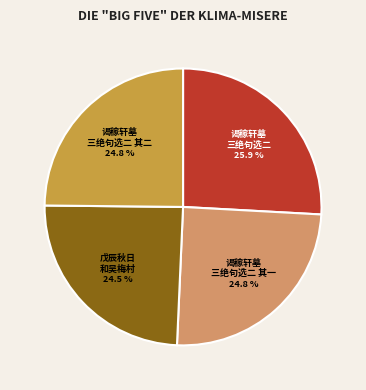

Does any single category account for the majority?

No